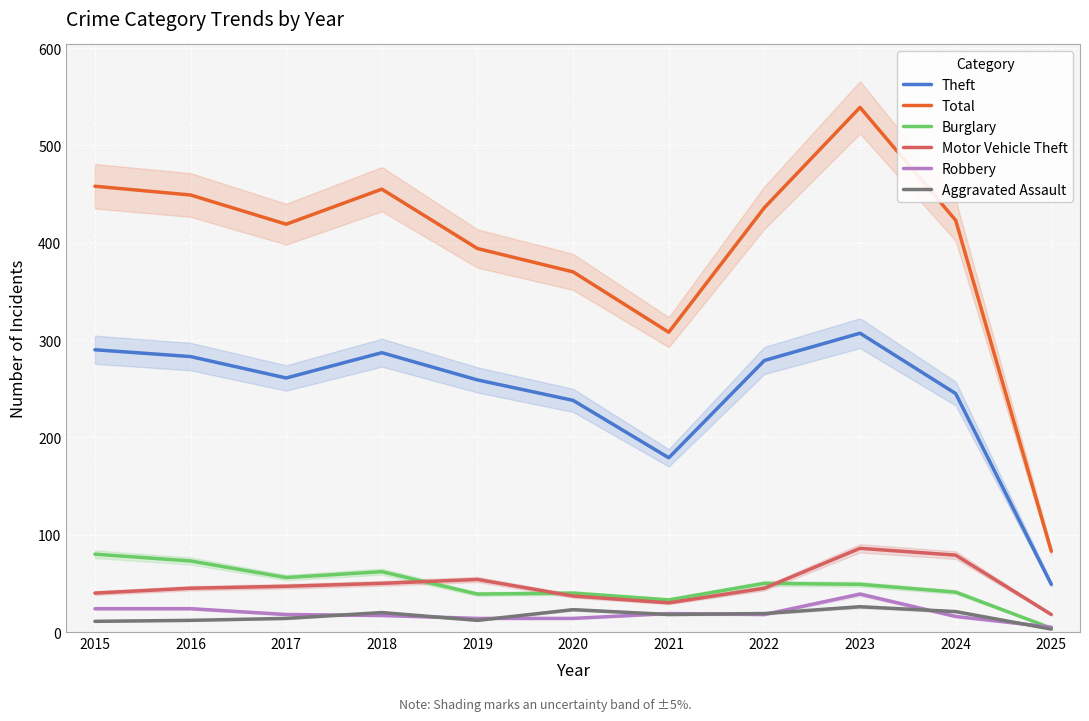

At 2022, list the series in order from smallest to largest.

Robbery, Aggravated Assault, Motor Vehicle Theft, Burglary, Theft, Total